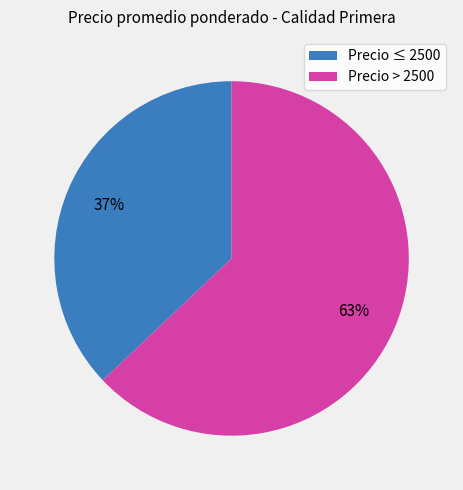

To the nearest percent, what is the average slice percentage?

50%